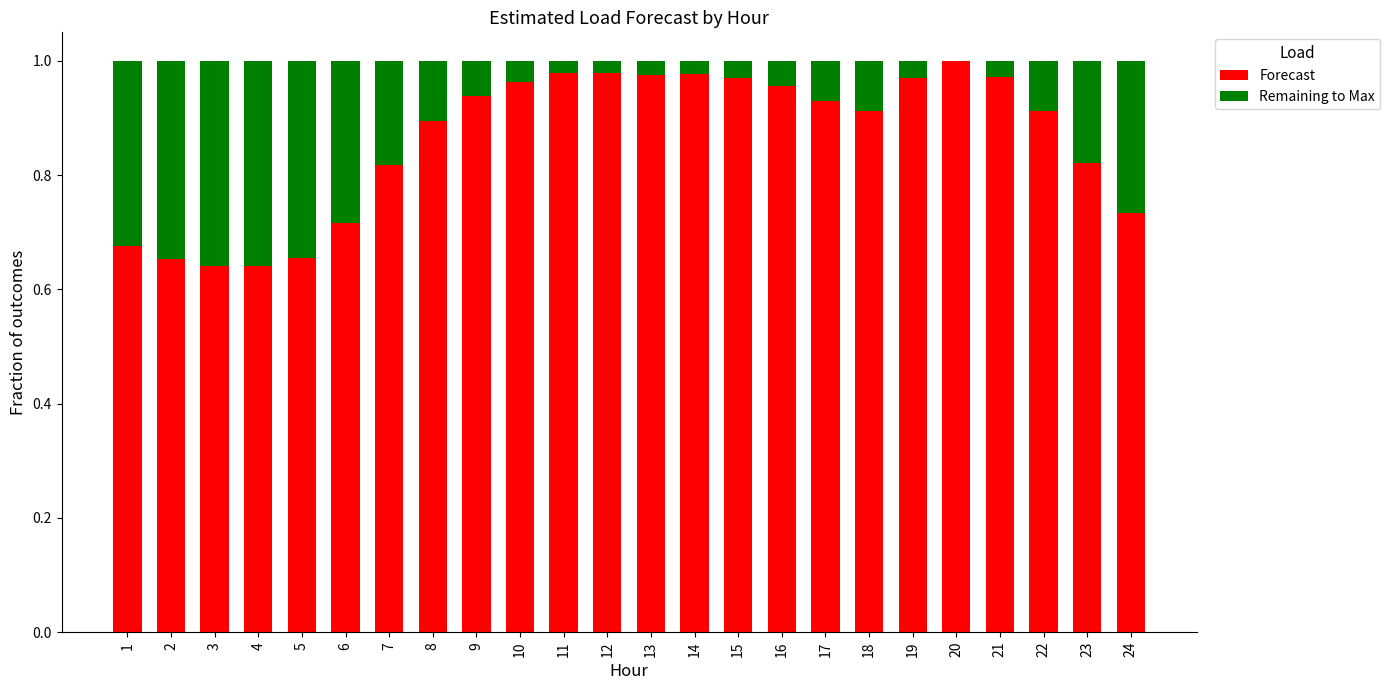

The Forecast series shows 1.0 at 13. True or false?

True